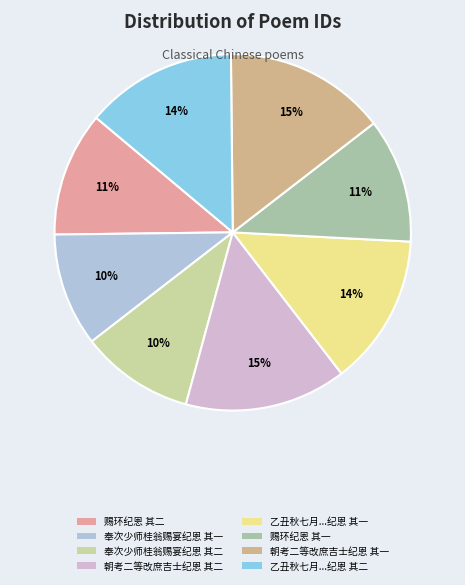

How many segments does this pie chart have?

8